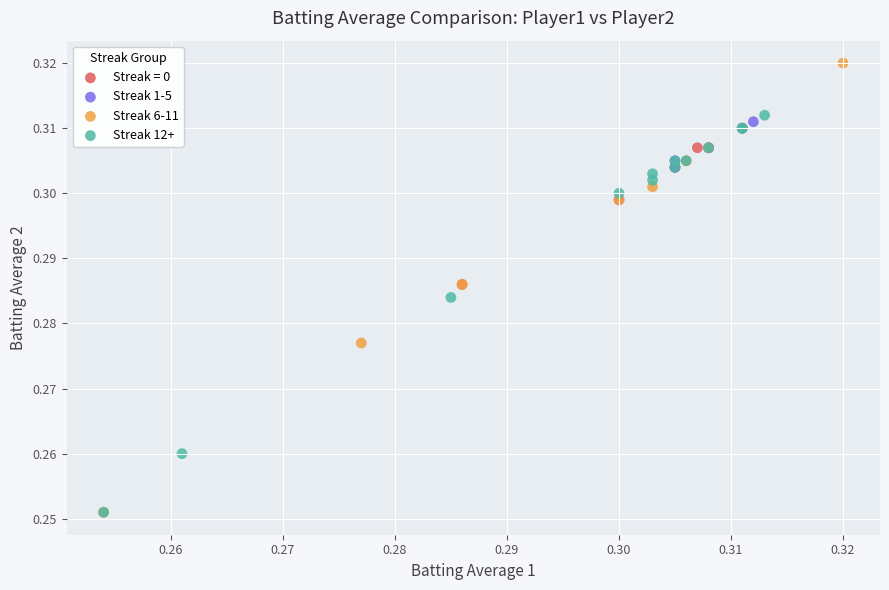

Which series reaches the maximum Y coordinate?

Streak 6-11